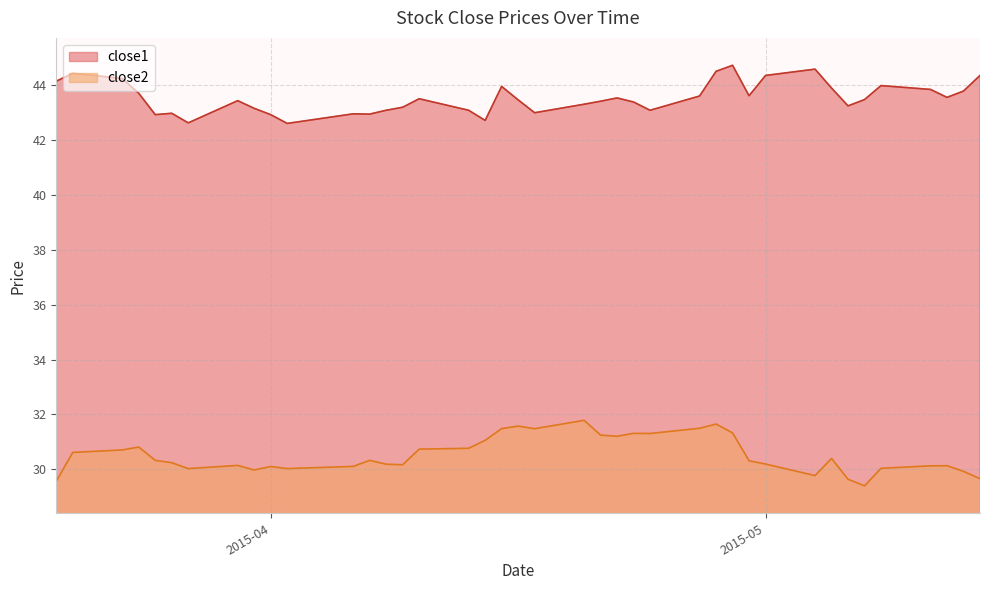

What is the minimum value for close2?

29.4